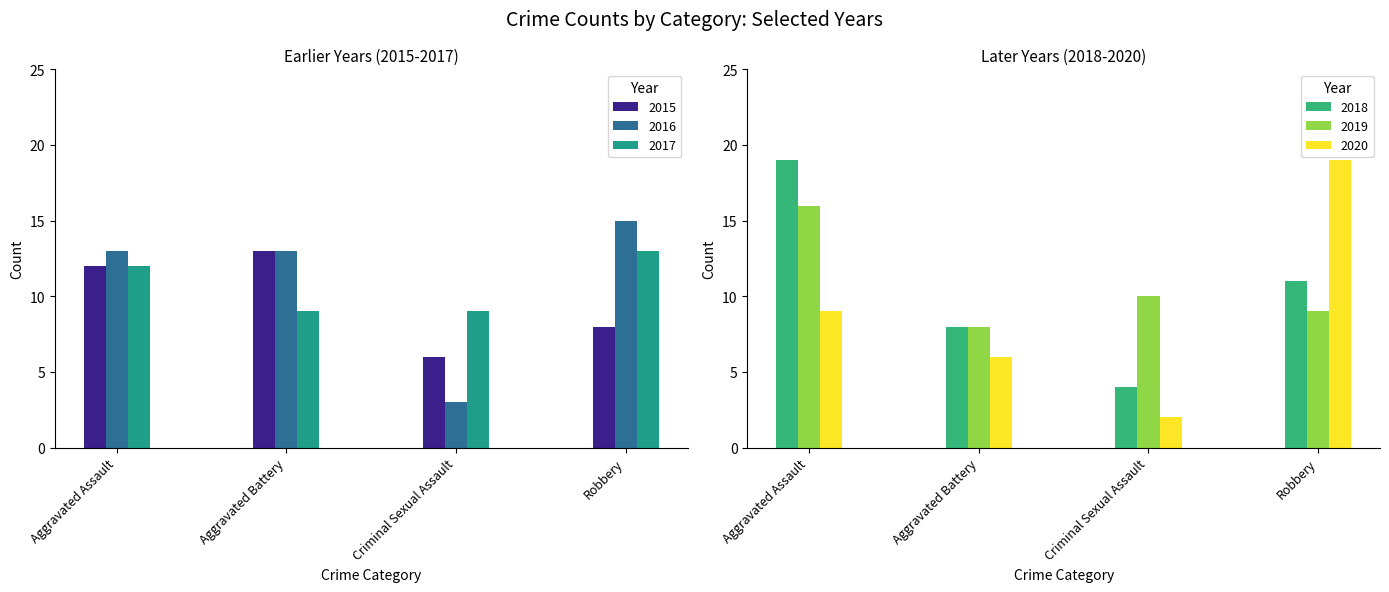

What value does the 2019 series have at Aggravated Assault?

16